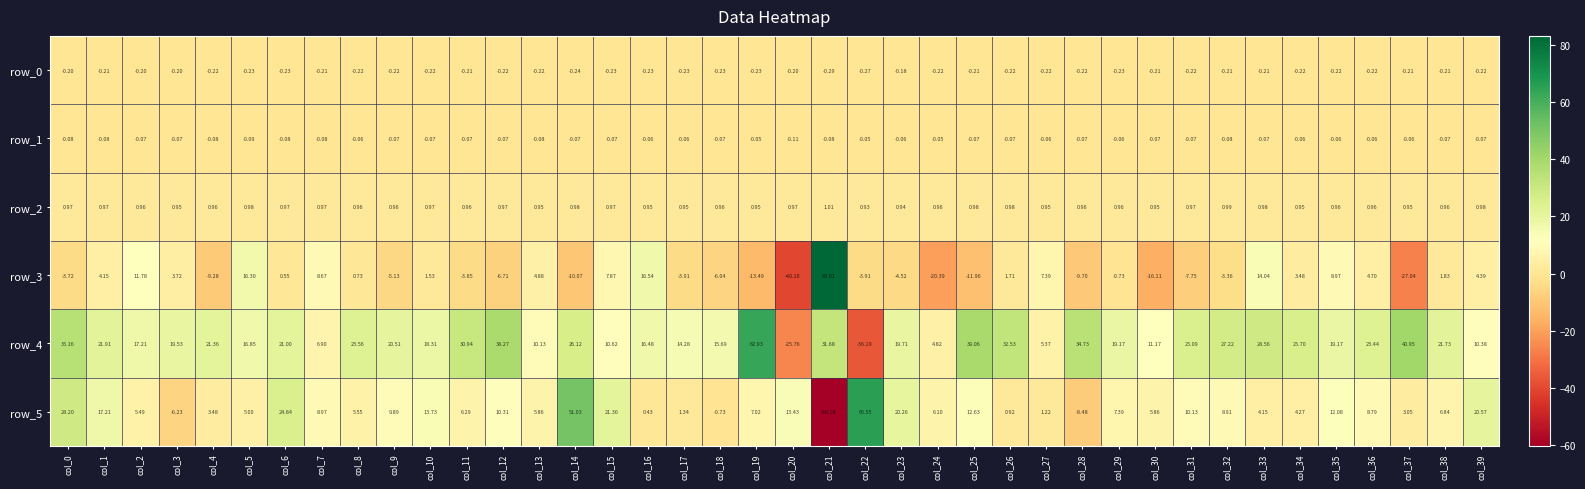

Which series has the largest range (max minus min)?

row_5